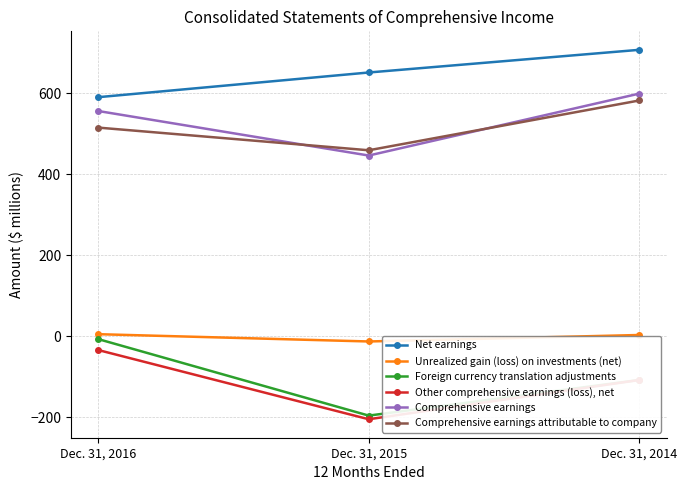

At how many categories does at least one series exceed 175?

3